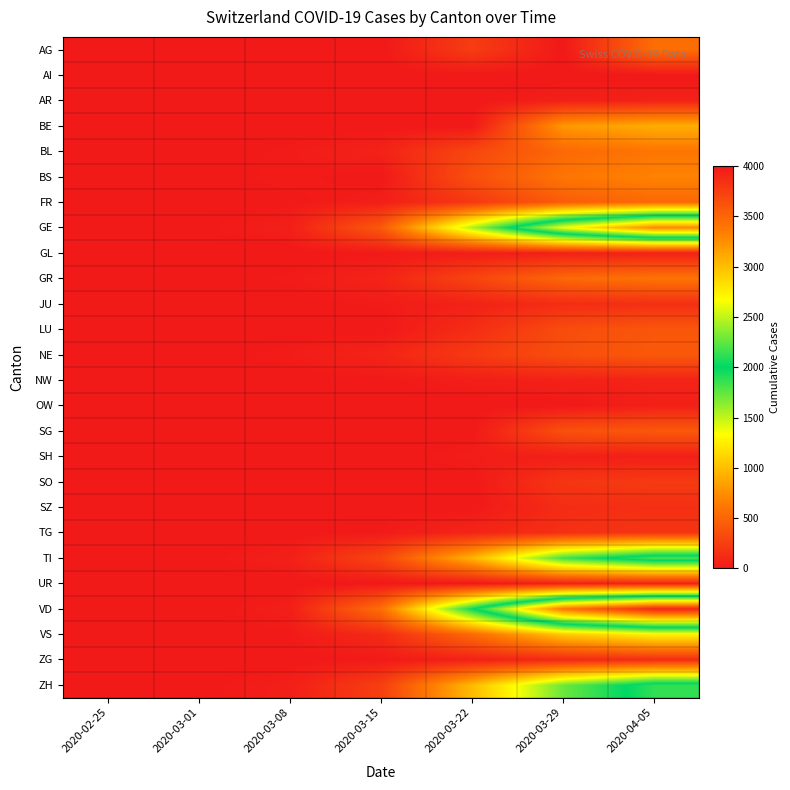

Reading left to right, what are all the values shown in this chart?

AG: 2020-02-25=0	2020-03-01=0	2020-03-08=0	2020-03-15=0	2020-03-22=232	2020-03-29=0	2020-04-05=549
AI: 2020-02-25=0	2020-03-01=0	2020-03-08=0	2020-03-15=0	2020-03-22=0	2020-03-29=0	2020-04-05=0
AR: 2020-02-25=0	2020-03-01=0	2020-03-08=1	2020-03-15=0	2020-03-22=0	2020-03-29=48	2020-04-05=61
BE: 2020-02-25=0	2020-03-01=2	2020-03-08=0	2020-03-15=0	2020-03-22=0	2020-03-29=798	2020-04-05=909
BL: 2020-02-25=0	2020-03-01=2	2020-03-08=20	2020-03-15=62	2020-03-22=299	2020-03-29=524	2020-04-05=606
BS: 2020-02-25=0	2020-03-01=1	2020-03-08=24	2020-03-15=0	2020-03-22=356	2020-03-29=605	2020-04-05=687
FR: 2020-02-25=0	2020-03-01=1	2020-03-08=8	2020-03-15=40	2020-03-22=202	2020-03-29=442	2020-04-05=525
GE: 2020-02-25=0	2020-03-01=9	2020-03-08=44	2020-03-15=425	2020-03-22=1549	2020-03-29=2638	2020-04-05=3289
GL: 2020-02-25=0	2020-03-01=0	2020-03-08=0	2020-03-15=10	2020-03-22=29	2020-03-29=50	2020-04-05=56
GR: 2020-02-25=0	2020-03-01=6	2020-03-08=18	2020-03-15=71	2020-03-22=284	2020-03-29=519	2020-04-05=592
JU: 2020-02-25=0	2020-03-01=1	2020-03-08=5	2020-03-15=19	2020-03-22=61	2020-03-29=127	2020-04-05=145
LU: 2020-02-25=0	2020-03-01=0	2020-03-08=0	2020-03-15=0	2020-03-22=131	2020-03-29=339	2020-04-05=401
NE: 2020-02-25=0	2020-03-01=1	2020-03-08=24	2020-03-15=74	2020-03-22=216	2020-03-29=346	2020-04-05=420
NW: 2020-02-25=0	2020-03-01=0	2020-03-08=0	2020-03-15=8	2020-03-22=36	2020-03-29=59	2020-04-05=70
OW: 2020-02-25=0	2020-03-01=0	2020-03-08=0	2020-03-15=0	2020-03-22=0	2020-03-29=0	2020-04-05=49
SG: 2020-02-25=0	2020-03-01=0	2020-03-08=0	2020-03-15=0	2020-03-22=0	2020-03-29=365	2020-04-05=414
SH: 2020-02-25=0	2020-03-01=0	2020-03-08=0	2020-03-15=1	2020-03-22=30	2020-03-29=41	2020-04-05=44
SO: 2020-02-25=0	2020-03-01=0	2020-03-08=0	2020-03-15=0	2020-03-22=0	2020-03-29=190	2020-04-05=216
SZ: 2020-02-25=0	2020-03-01=0	2020-03-08=0	2020-03-15=13	2020-03-22=0	2020-03-29=128	2020-04-05=146
TG: 2020-02-25=0	2020-03-01=0	2020-03-08=1	2020-03-15=13	2020-03-22=80	2020-03-29=148	2020-04-05=185
TI: 2020-02-25=0	2020-03-01=2	2020-03-08=49	2020-03-15=293	2020-03-22=945	2020-03-29=1837	2020-04-05=2195
UR: 2020-02-25=0	2020-03-01=0	2020-03-08=0	2020-03-15=0	2020-03-22=0	2020-03-29=50	2020-04-05=59
VD: 2020-02-25=0	2020-03-01=0	2020-03-08=40	2020-03-15=566	2020-03-22=1977	2020-03-29=3395	2020-04-05=3918
VS: 2020-02-25=0	2020-03-01=2	2020-03-08=12	2020-03-15=115	2020-03-22=535	2020-03-29=1055	2020-04-05=1282
ZG: 2020-02-25=0	2020-03-01=0	2020-03-08=3	2020-03-15=13	2020-03-22=53	2020-03-29=101	2020-04-05=125
ZH: 2020-02-25=0	2020-03-01=7	2020-03-08=40	2020-03-15=250	2020-03-22=978	2020-03-29=1722	2020-04-05=2125